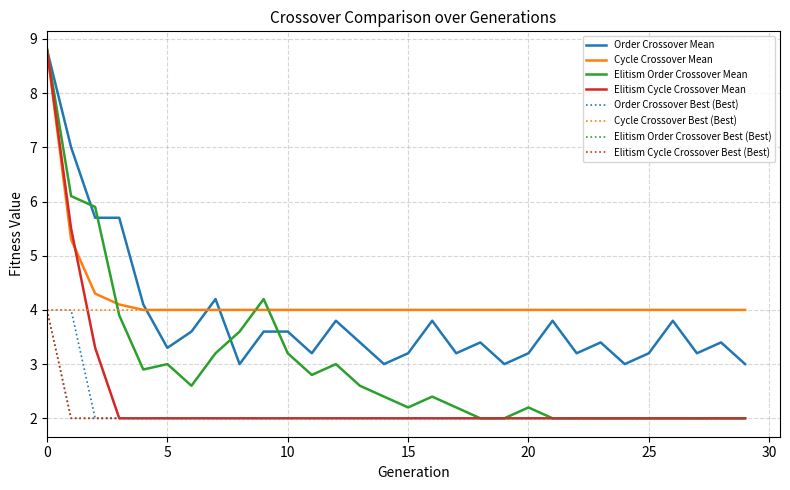

Does the chart have visible grid lines?

Yes